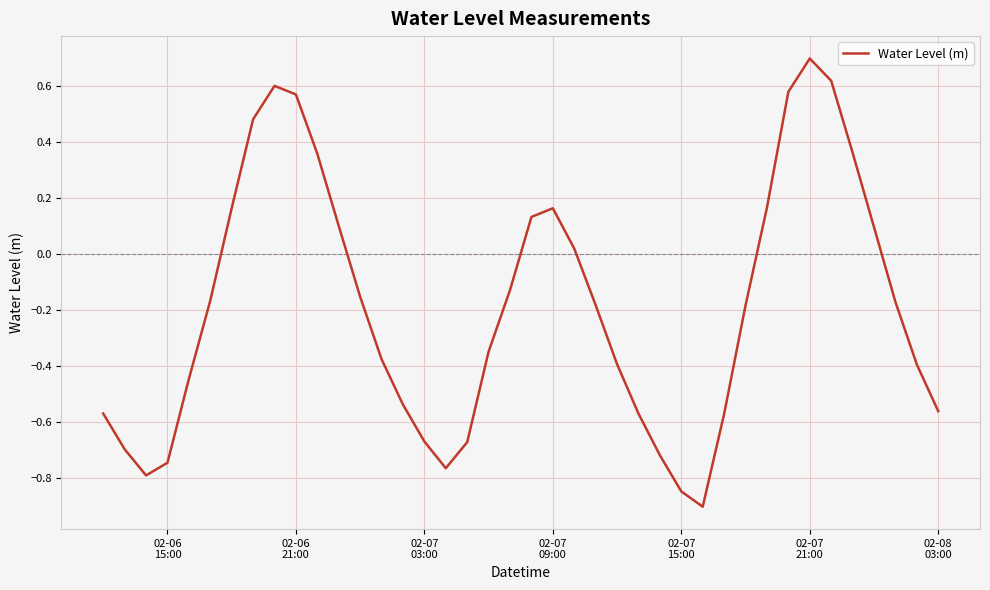

What is the difference between the maximum and minimum values?

1.6